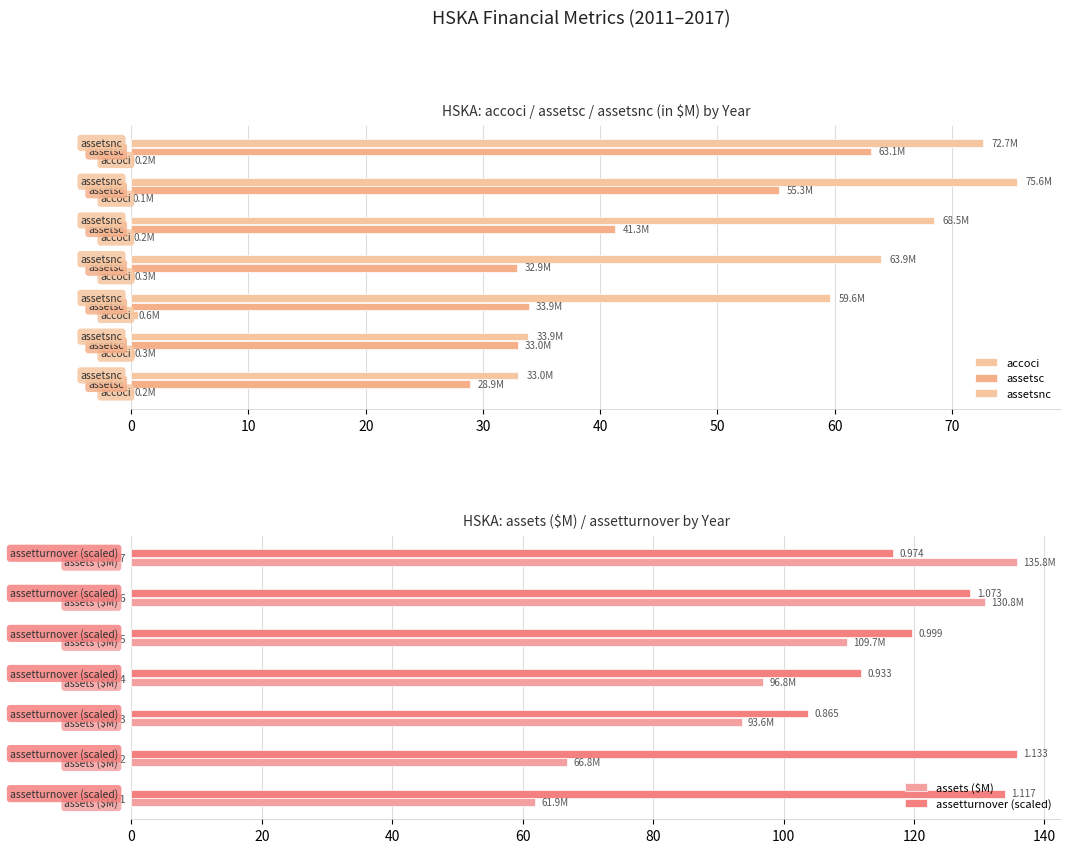

What is the value of the accoci bar at the 2nd from the left?

0.3